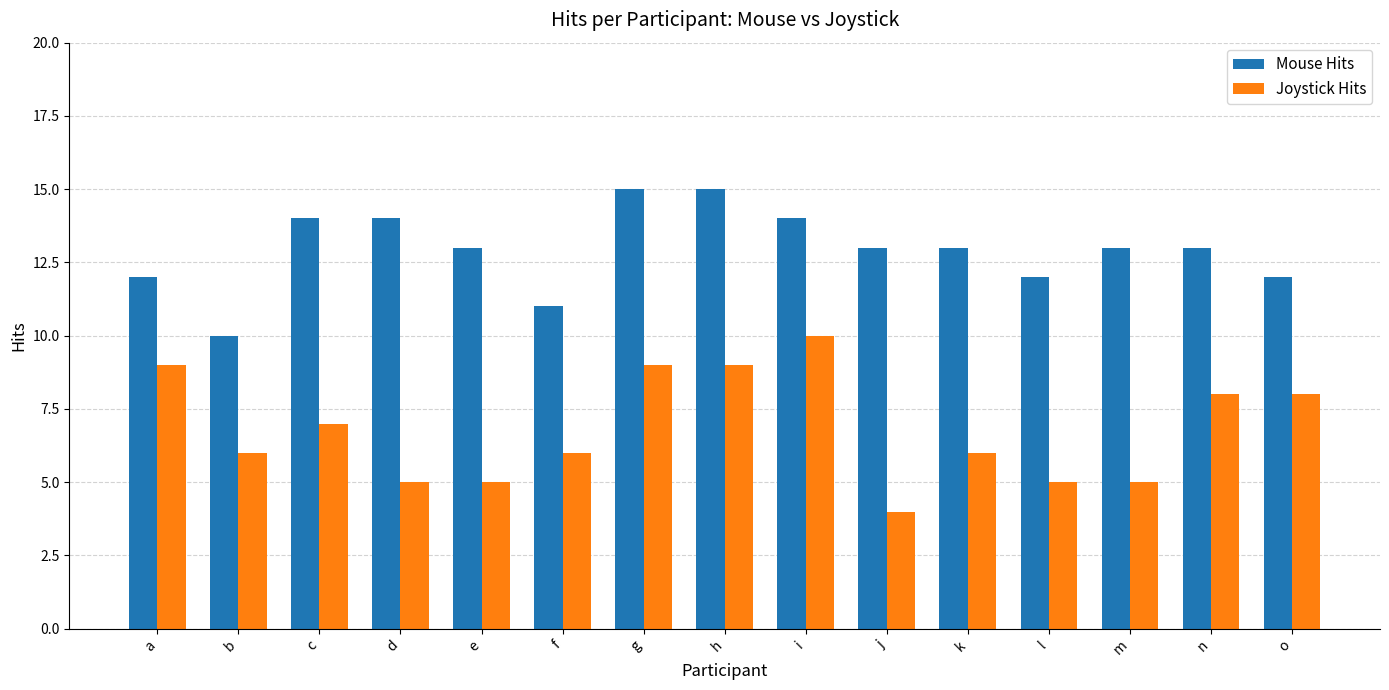

How many bars are there in total?

30